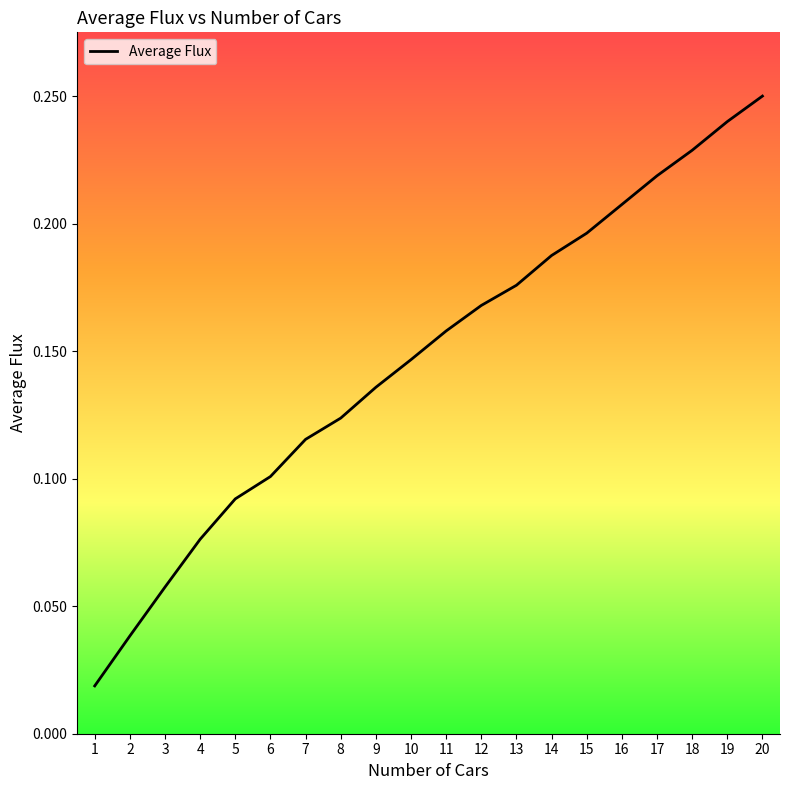

What is the change in value from 4 to 20?

+0.2